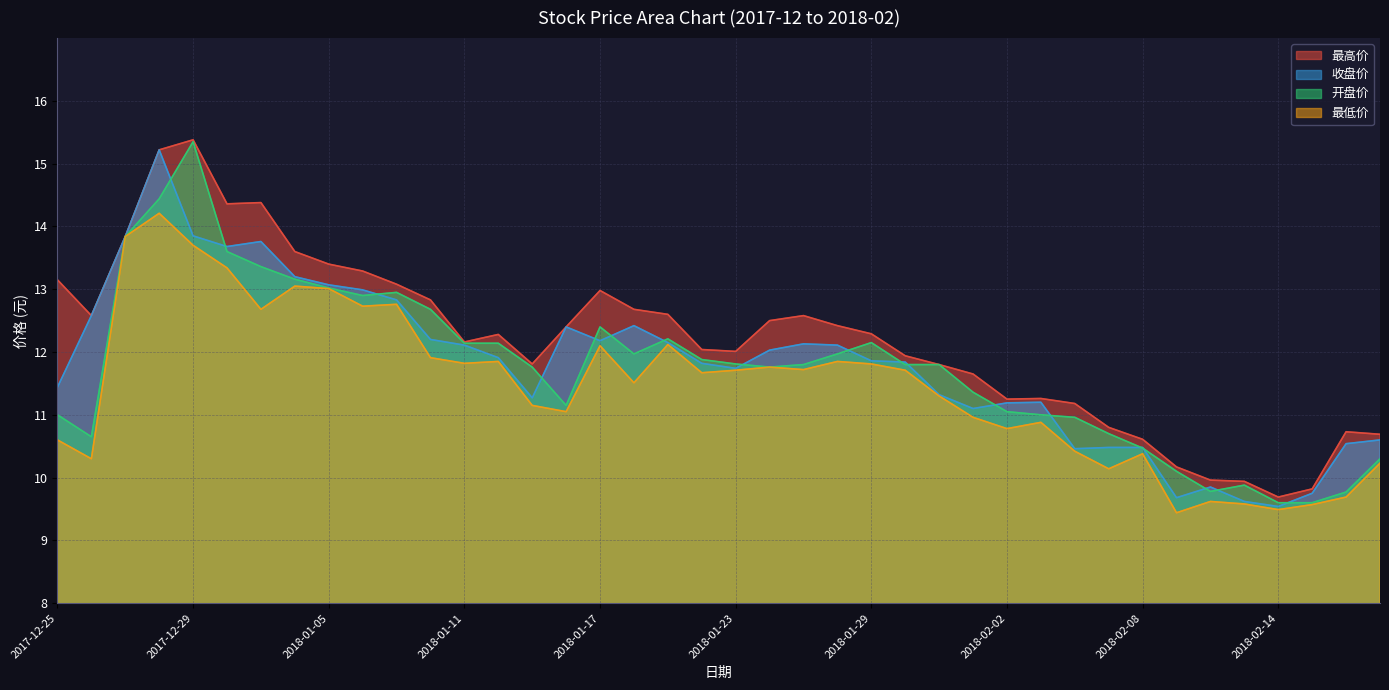

What is the label of the 9th point from the right?

2018-02-07